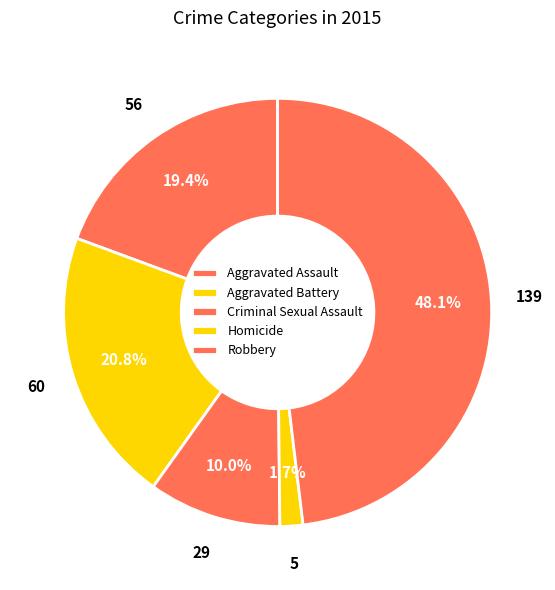

Rank the categories by value from lowest to highest.

Homicide, Criminal Sexual Assault, Aggravated Assault, Aggravated Battery, Robbery